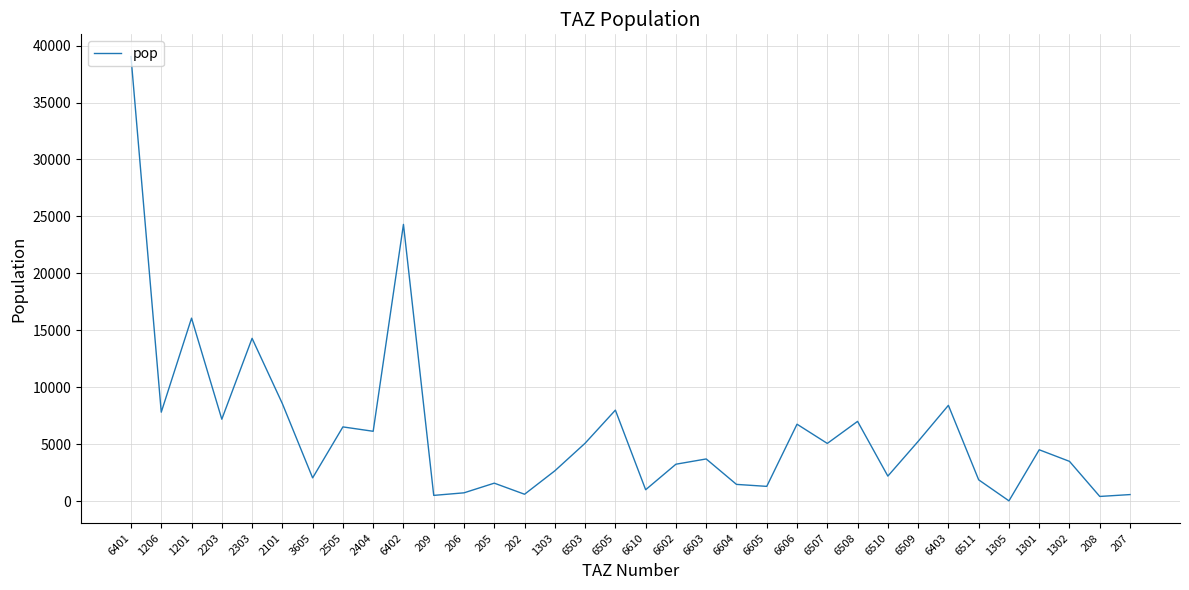

What is the change in value from 2101 to 6602?

-5322.2